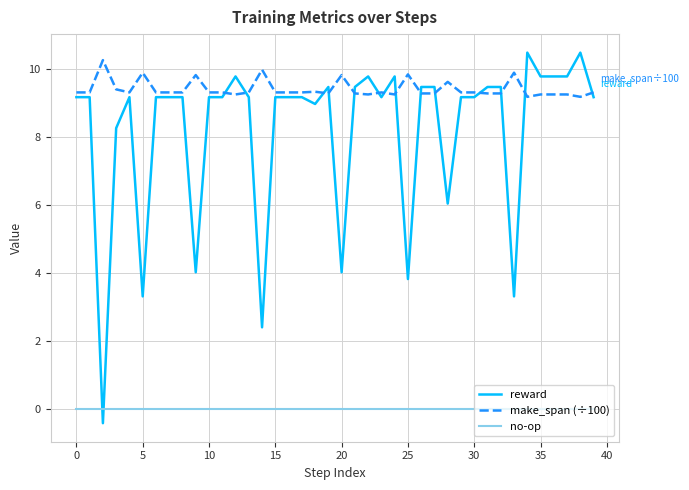

Which series has the widest spread of values?

reward